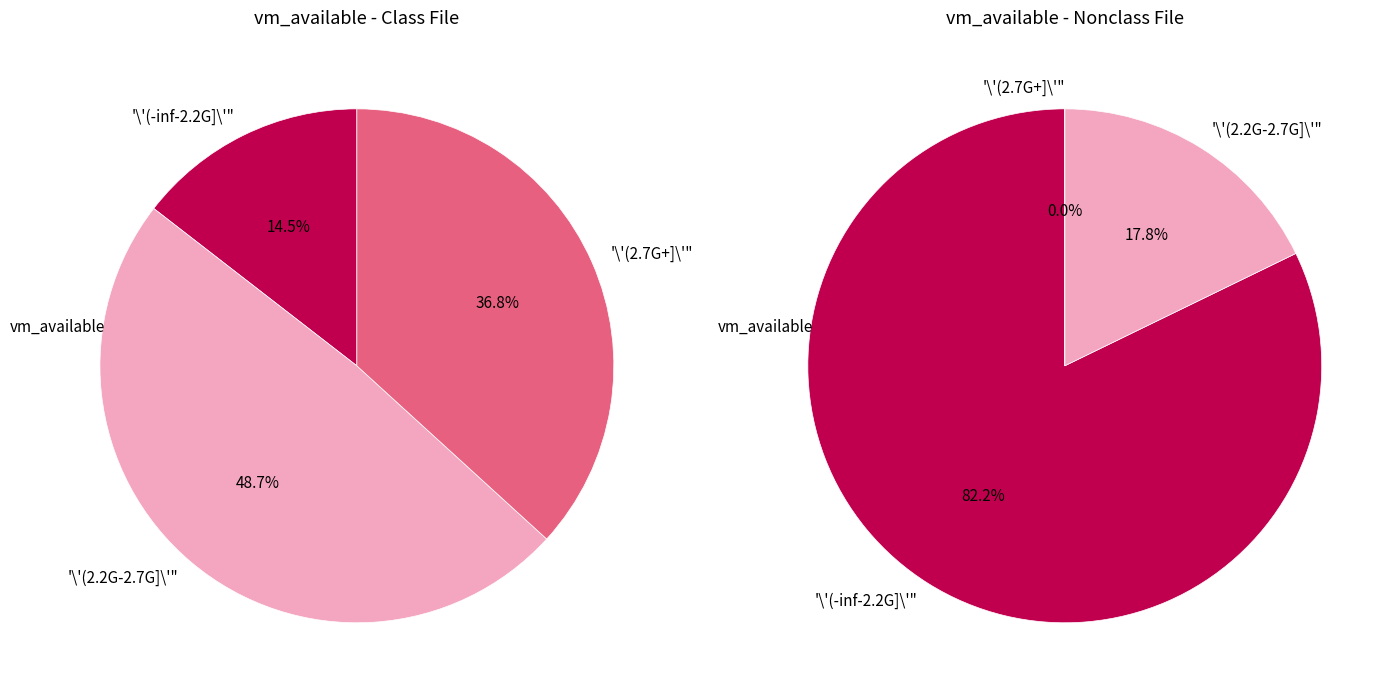

Is 2 the majority of the pie?

No